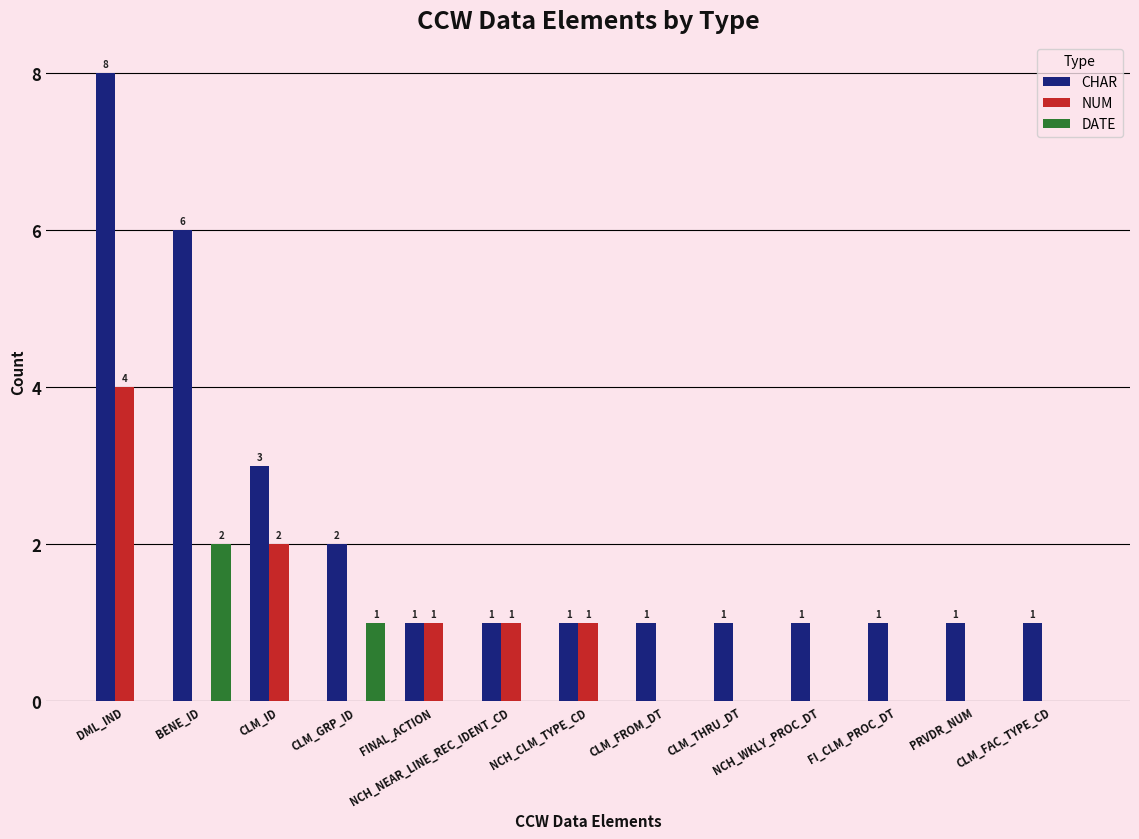

Count the NUM values in the range 0 to 1.

11